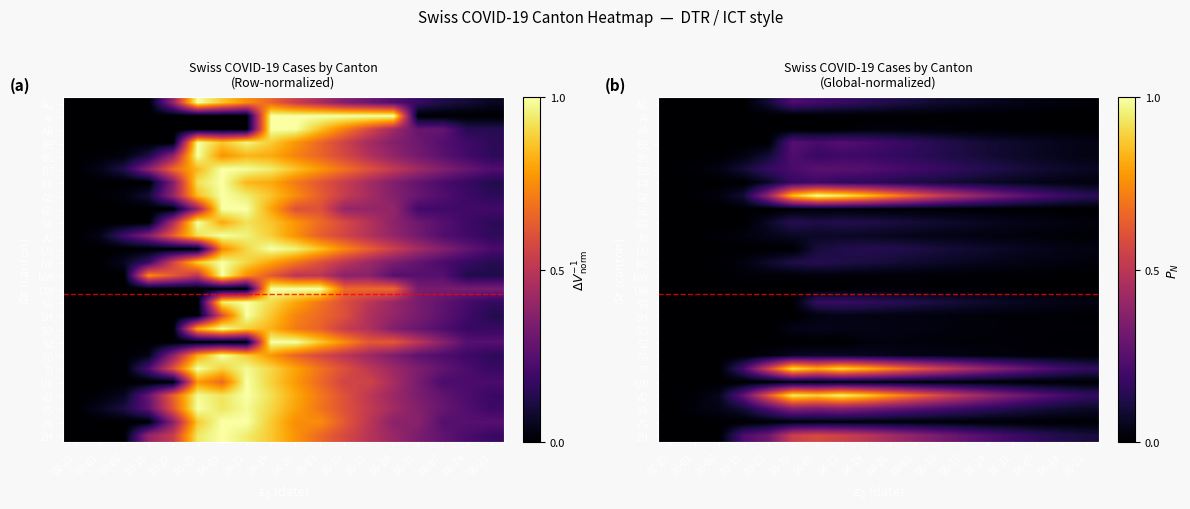

At which category is the sum across all series the highest?

04-12